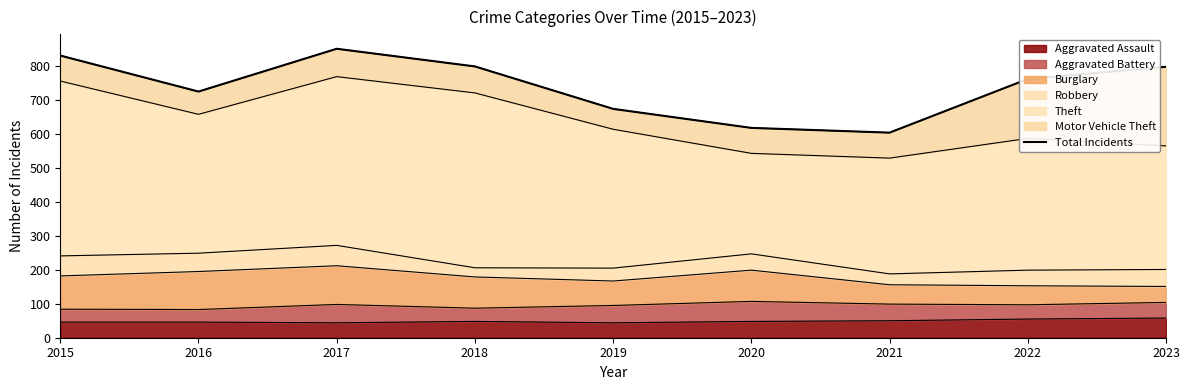

At which category does the chart reach its minimum across all series?

2021